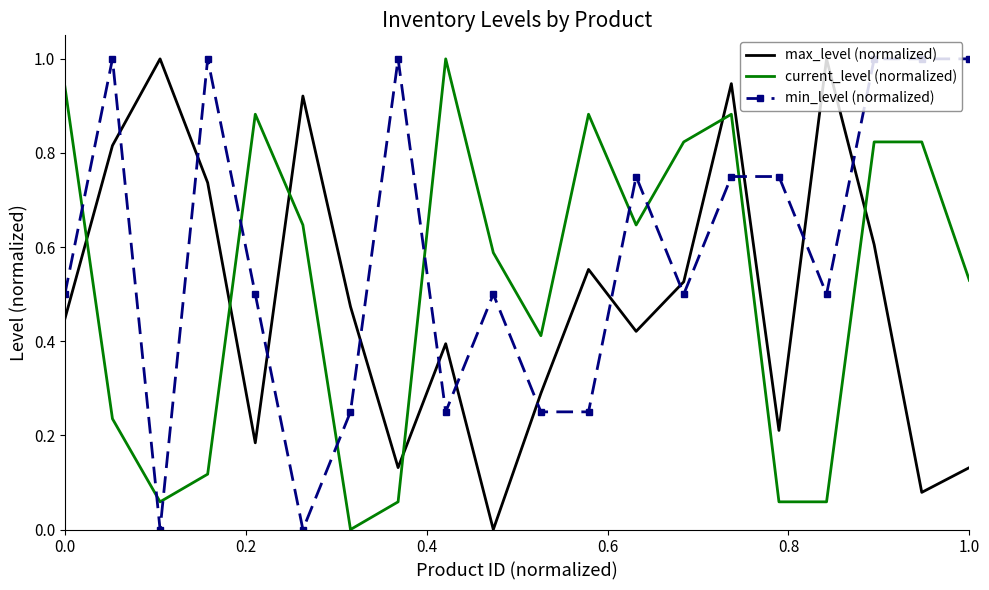

Which series has the largest total across all categories?

min_level (normalized)